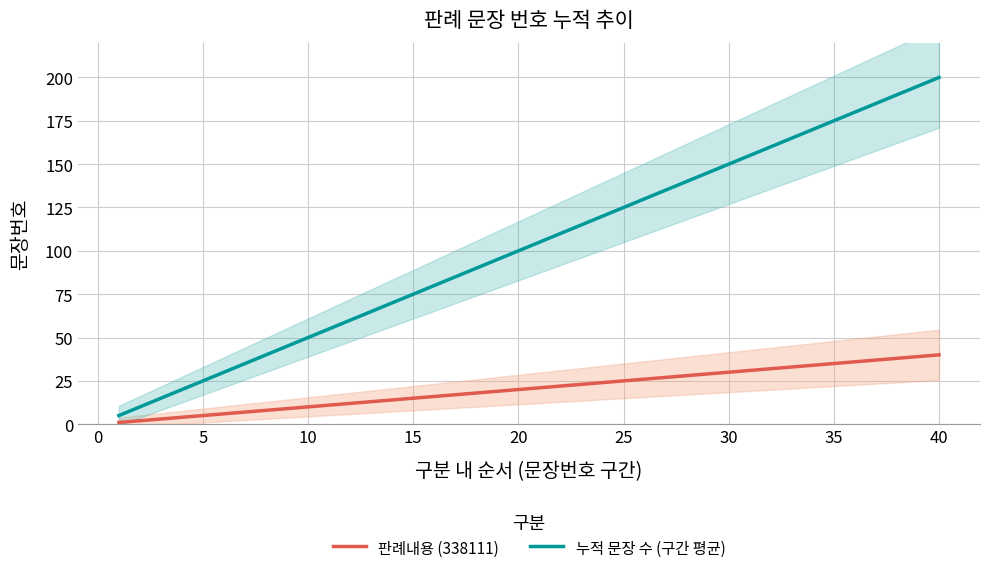

True or false: 누적 문장 수 (구간 평균) has more than 1 interior local peaks.

False